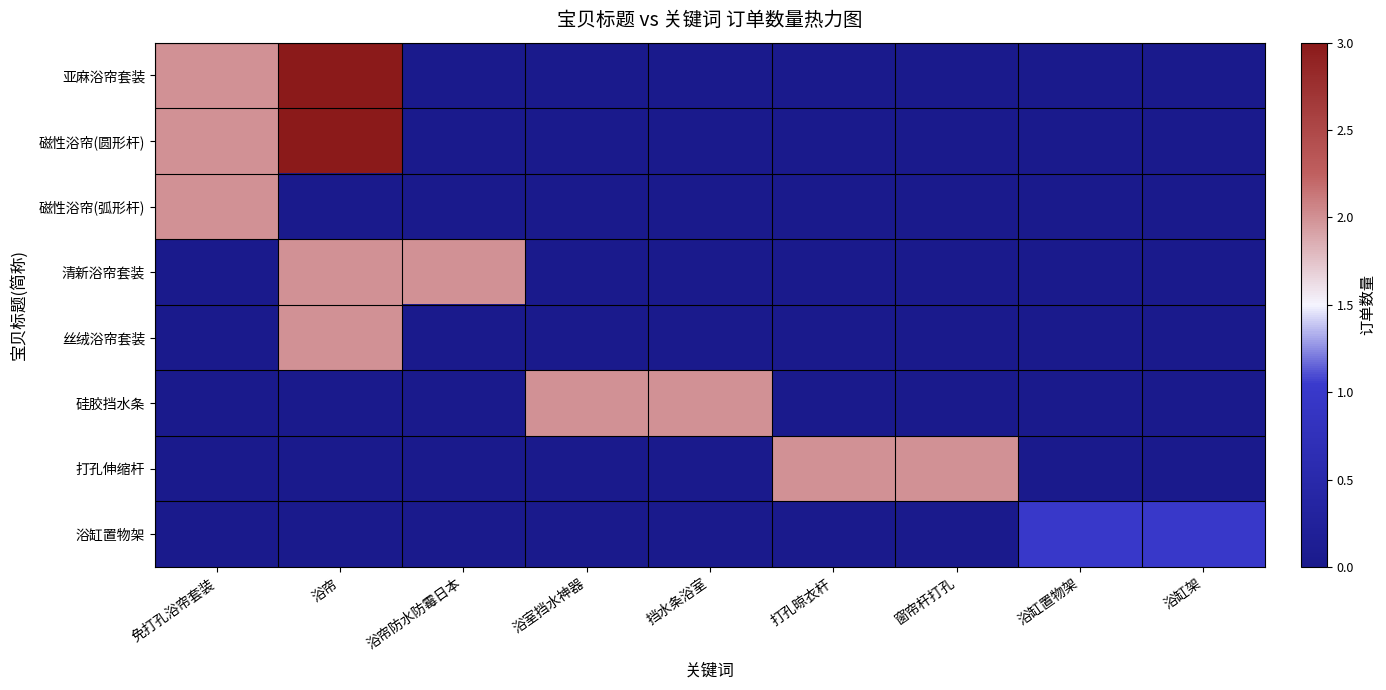

Reading left to right, transcribe all the data shown in this chart.

亚麻浴帘套装: 免打孔浴帘套装=2	浴帘=3	浴帘防水防霉日本=0	浴室挡水神器=0	挡水条浴室=0	打孔晾衣杆=0	窗帘杆打孔=0	浴缸置物架=0	浴缸架=0
磁性浴帘(圆形杆): 免打孔浴帘套装=2	浴帘=3	浴帘防水防霉日本=0	浴室挡水神器=0	挡水条浴室=0	打孔晾衣杆=0	窗帘杆打孔=0	浴缸置物架=0	浴缸架=0
磁性浴帘(弧形杆): 免打孔浴帘套装=2	浴帘=0	浴帘防水防霉日本=0	浴室挡水神器=0	挡水条浴室=0	打孔晾衣杆=0	窗帘杆打孔=0	浴缸置物架=0	浴缸架=0
清新浴帘套装: 免打孔浴帘套装=0	浴帘=2	浴帘防水防霉日本=2	浴室挡水神器=0	挡水条浴室=0	打孔晾衣杆=0	窗帘杆打孔=0	浴缸置物架=0	浴缸架=0
丝绒浴帘套装: 免打孔浴帘套装=0	浴帘=2	浴帘防水防霉日本=0	浴室挡水神器=0	挡水条浴室=0	打孔晾衣杆=0	窗帘杆打孔=0	浴缸置物架=0	浴缸架=0
硅胶挡水条: 免打孔浴帘套装=0	浴帘=0	浴帘防水防霉日本=0	浴室挡水神器=2	挡水条浴室=2	打孔晾衣杆=0	窗帘杆打孔=0	浴缸置物架=0	浴缸架=0
打孔伸缩杆: 免打孔浴帘套装=0	浴帘=0	浴帘防水防霉日本=0	浴室挡水神器=0	挡水条浴室=0	打孔晾衣杆=2	窗帘杆打孔=2	浴缸置物架=0	浴缸架=0
浴缸置物架: 免打孔浴帘套装=0	浴帘=0	浴帘防水防霉日本=0	浴室挡水神器=0	挡水条浴室=0	打孔晾衣杆=0	窗帘杆打孔=0	浴缸置物架=1	浴缸架=1